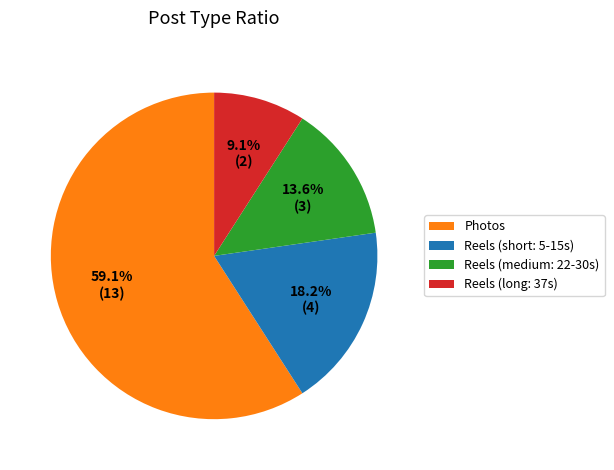

Which category has the smallest portion of the pie?

Reels (long: 37s)